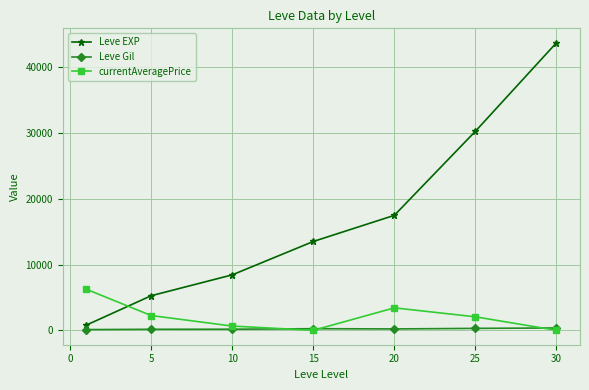

Which series has the largest total across all categories?

Leve EXP